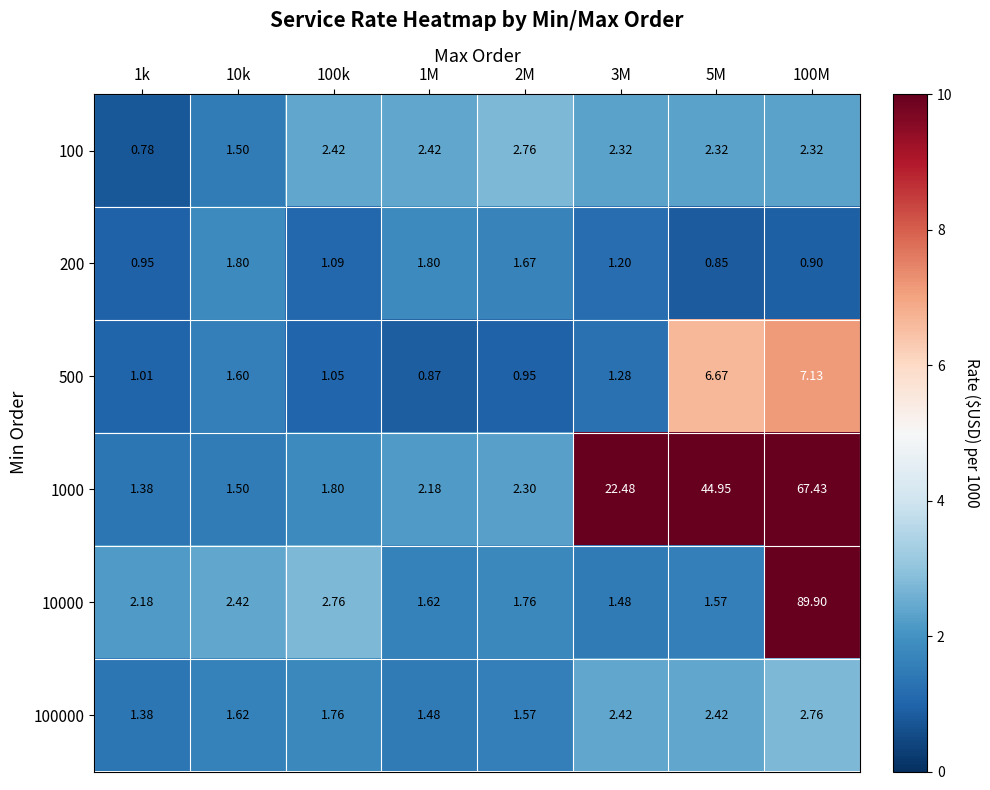

Is the value of 10000 at 2M greater than the value of 200 at 10k?

No